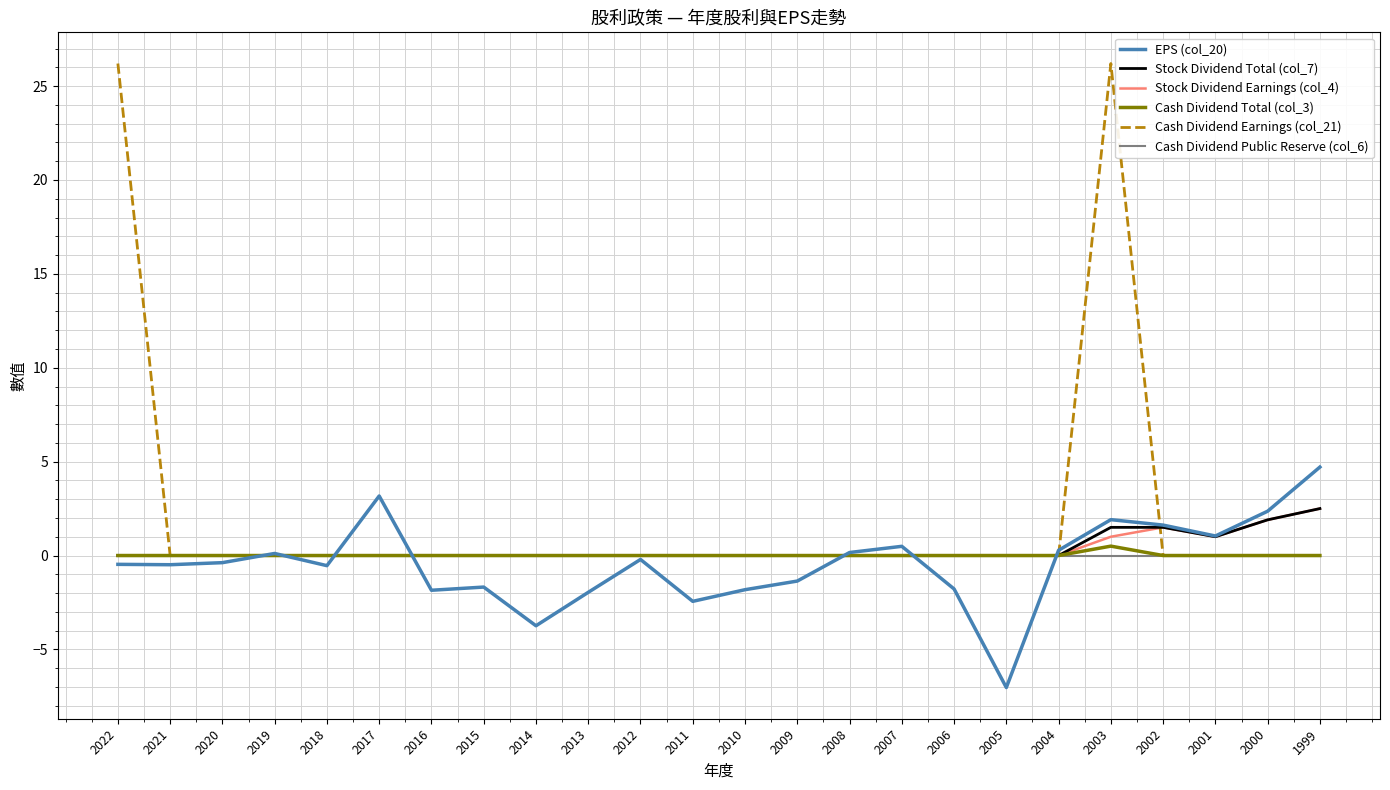

At which category is the sum across all series the highest?

2003